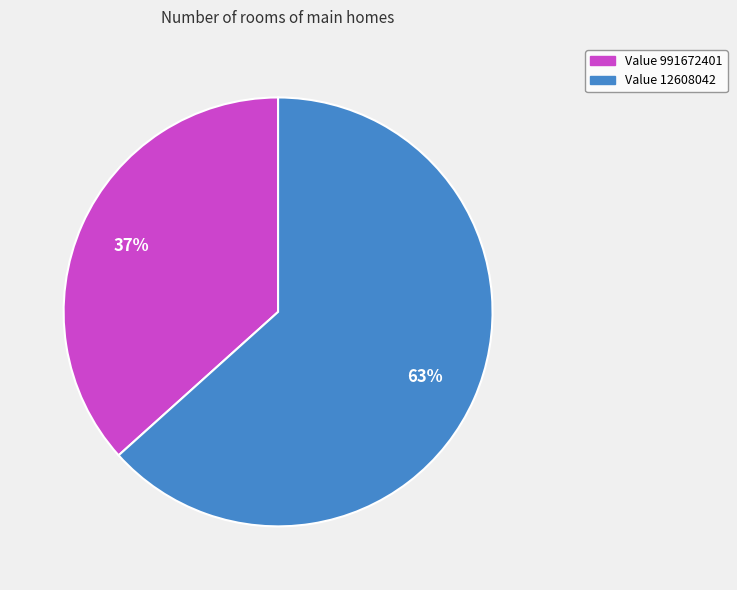

Is there a majority slice in this chart?

Yes